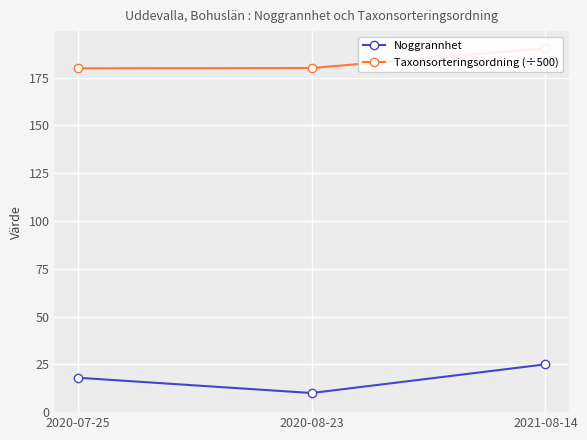

What is the smallest value displayed?

10.0